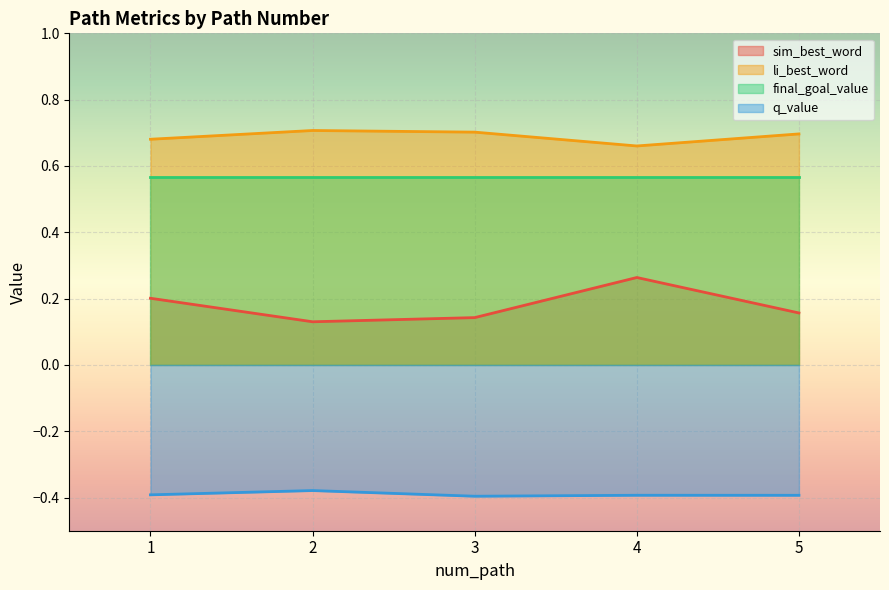

At which category does q_value reach its first local peak?

2